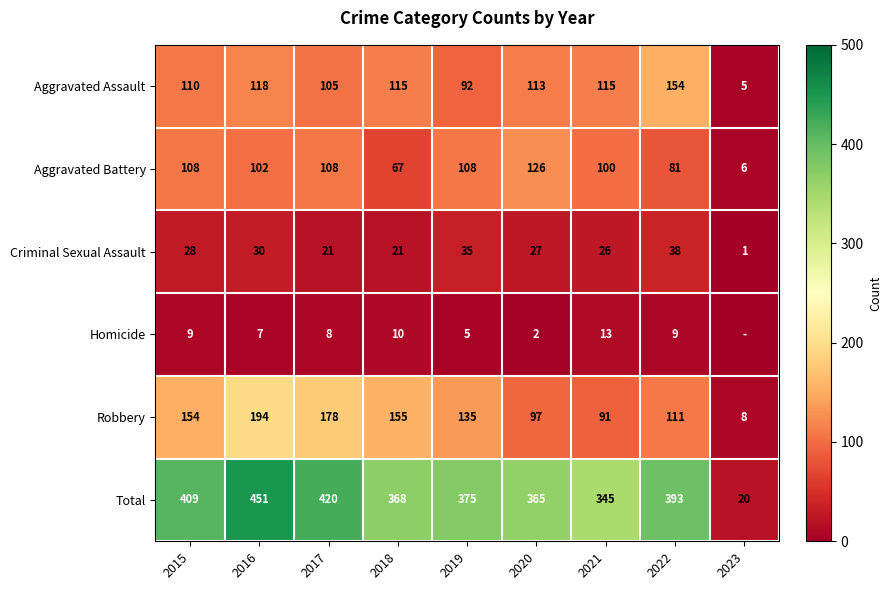

The Criminal Sexual Assault series shows 28 at 2015. True or false?

True